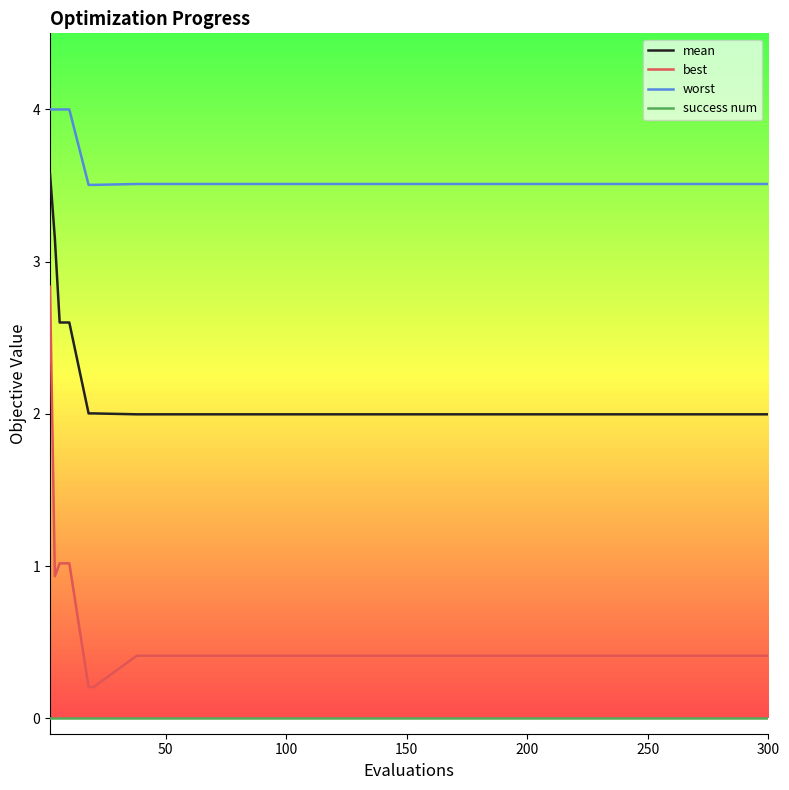

List the series in order of their overall mean, highest first.

worst, mean, best, success num